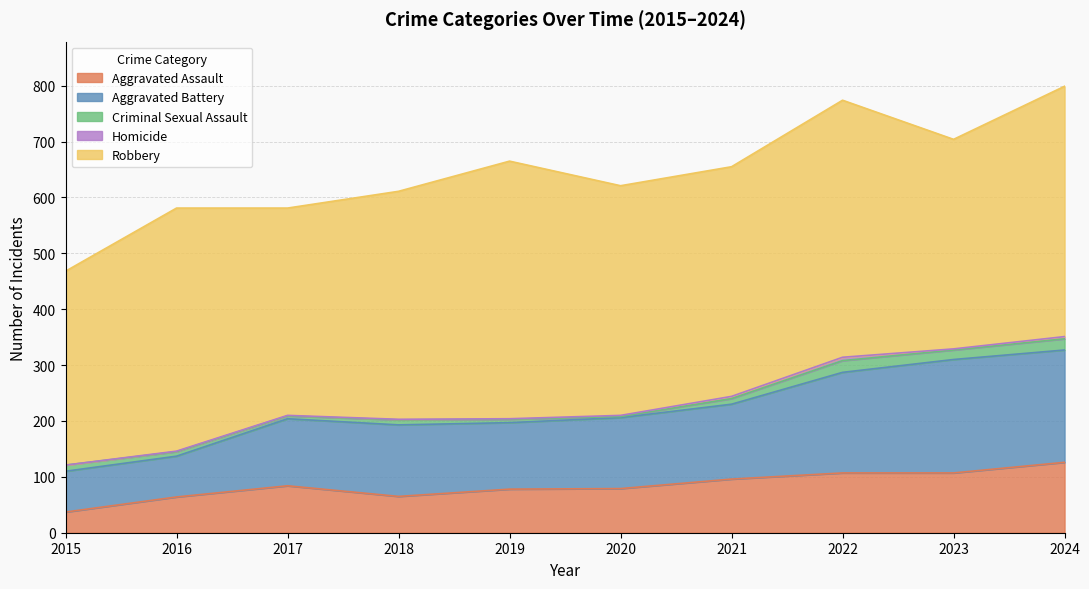

What is the sum of the Aggravated Assault values at 2016 and 2022?

171